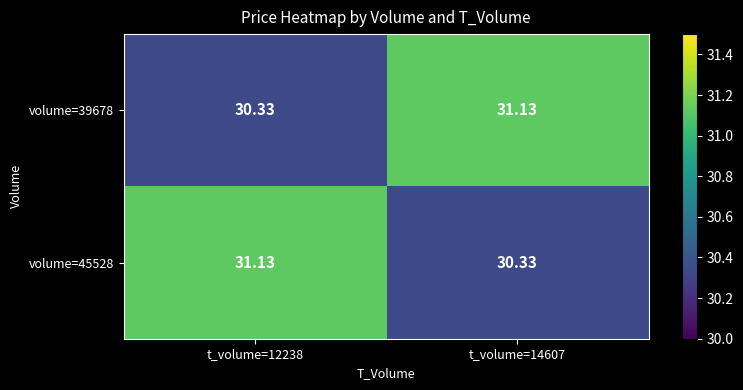

Is the value of volume=45528 at t_volume=12238 greater than the value of volume=39678 at t_volume=12238?

Yes